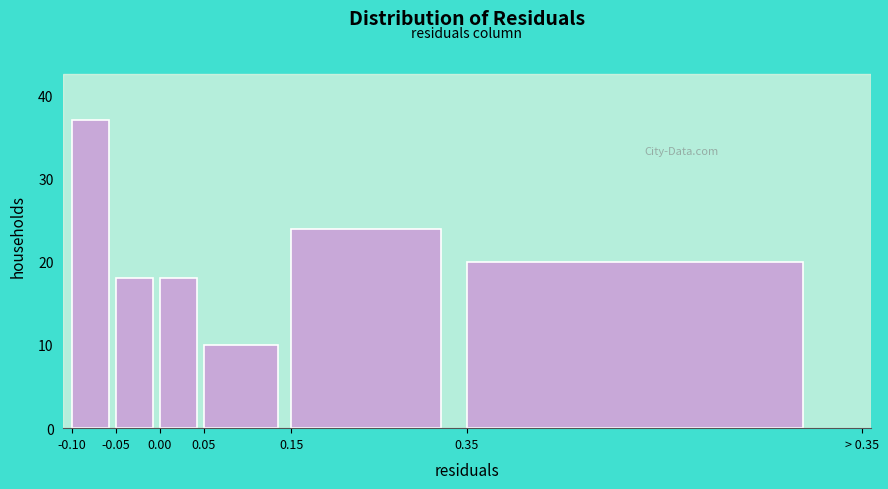

Reading left to right, list all the values displayed in this chart.

37	18	18	10	24	20